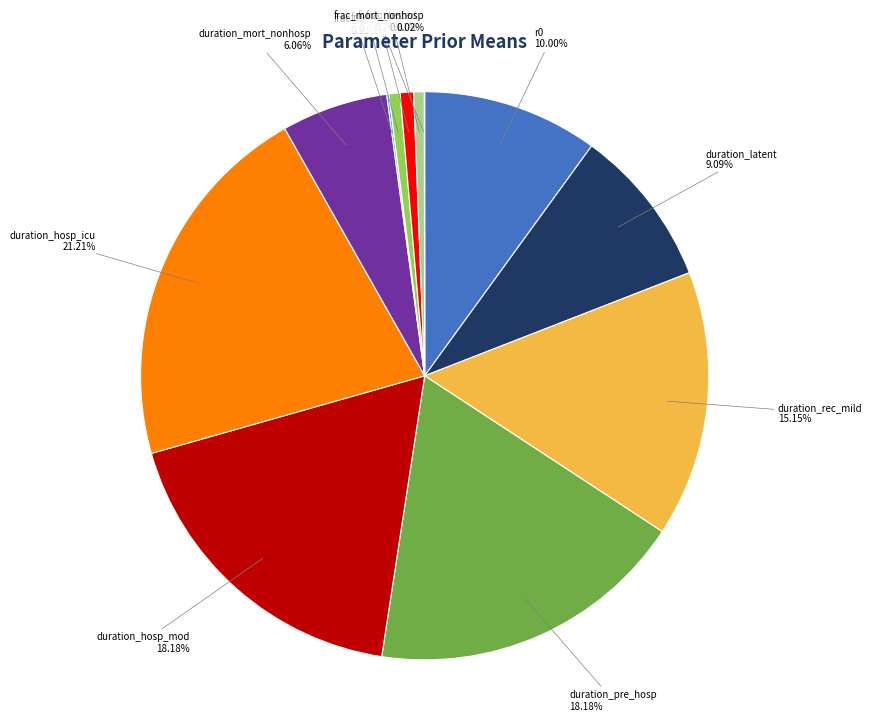

Approximately how many times larger is the value at duration_hosp_mod compared to duration_mort_nonhosp?

3.0